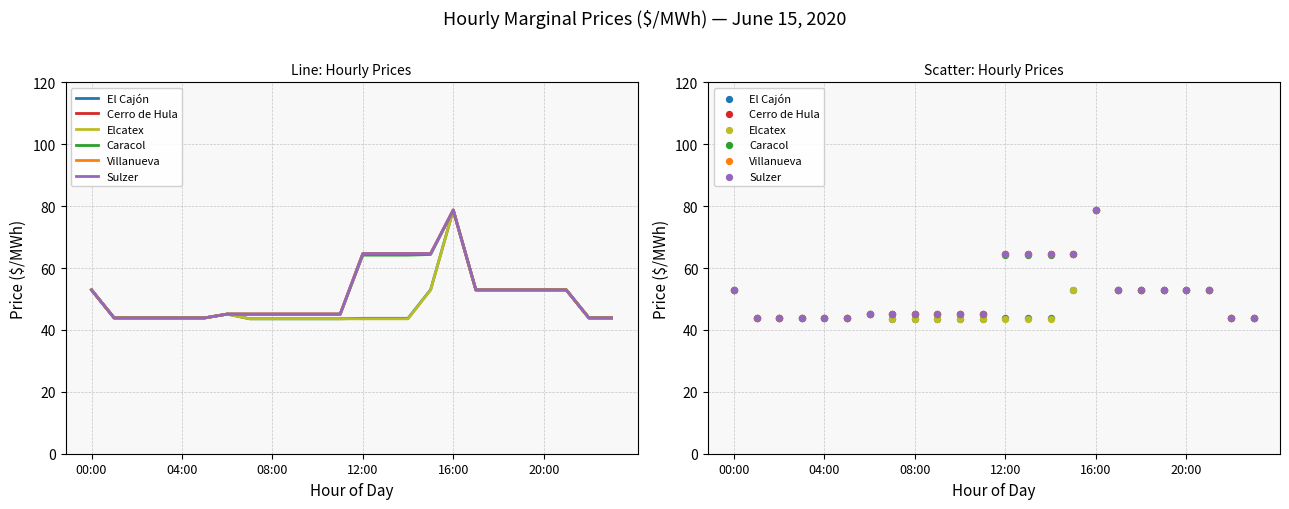

What are all the series names shown in the legend?

El Cajón, Cerro de Hula, Elcatex, Caracol, Villanueva, Sulzer